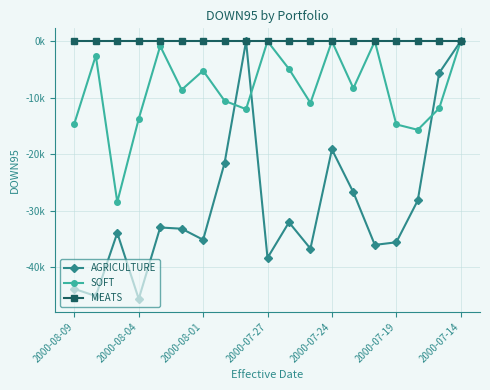

Reading left to right, extract all data points from this chart.

AGRICULTURE: -43861.0	-45124.2	-33944.1	-45641.5	-32983.2	-33201.5	-35158.4	-21557.4	0.0	-38365.7	-32066.9	-36723.8	-19162.0	-26760.1	-36067.2	-35606.1	-28197.4	-5615.0	0.0
SOFT: -14573.4	-2541.4	-28483.6	-13741.4	-853.7	-8597.8	-5214.4	-10547.4	-12032.8	0.0	-4908.8	-10926.1	0.0	-8328.7	0.0	-14728.1	-15690.2	-11868.3	0.0
MEATS: 0.0	0.0	0.0	0.0	0.0	0.0	0.0	0.0	0.0	0.0	0.0	0.0	0.0	0.0	0.0	0.0	0.0	0.0	0.0